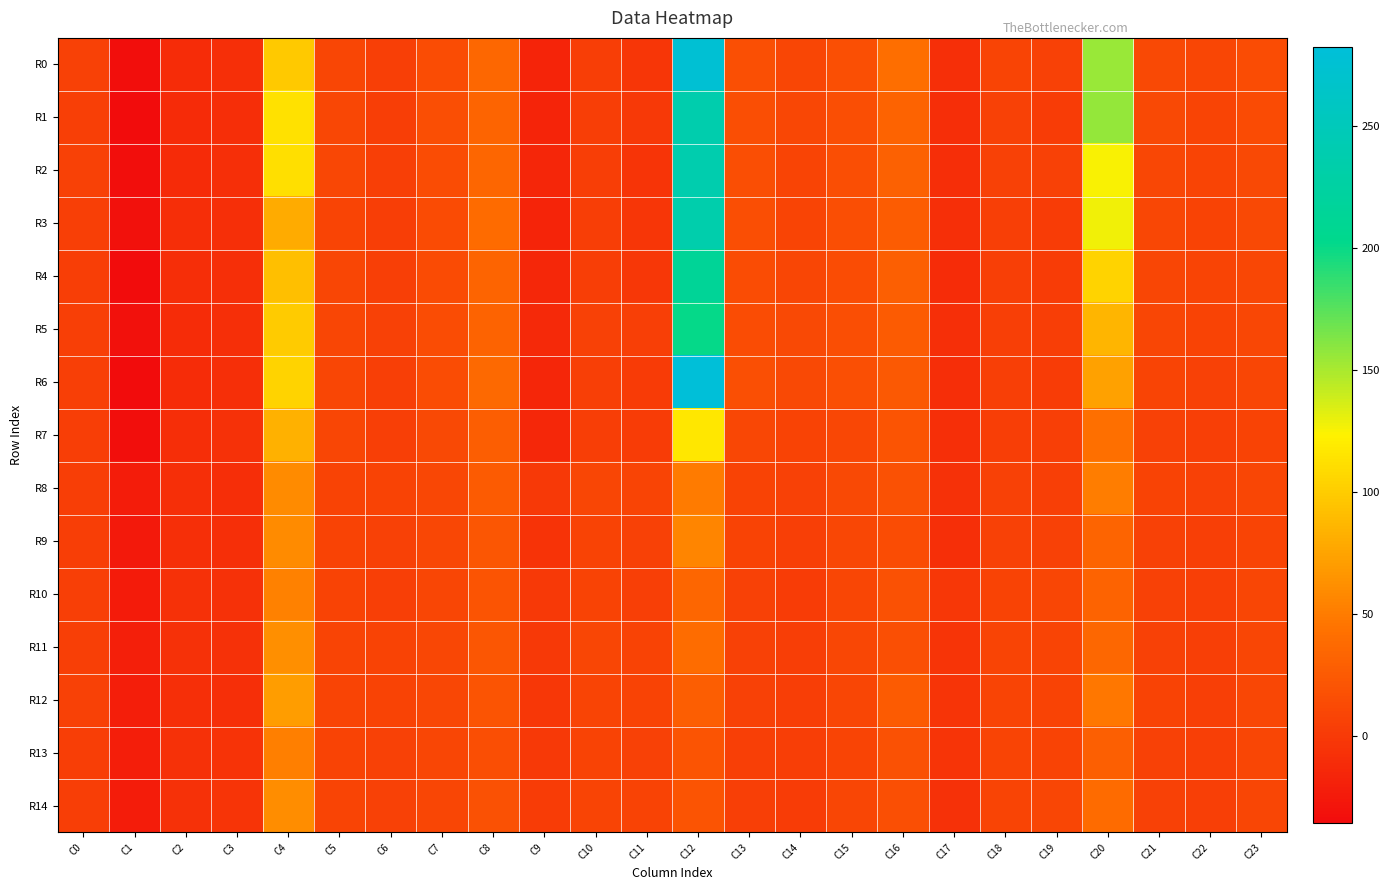

At C22, list the series in order from largest to smallest.

R0, R4, R1, R2, R5, R3, R8, R6, R10, R11, R12, R13, R9, R14, R7